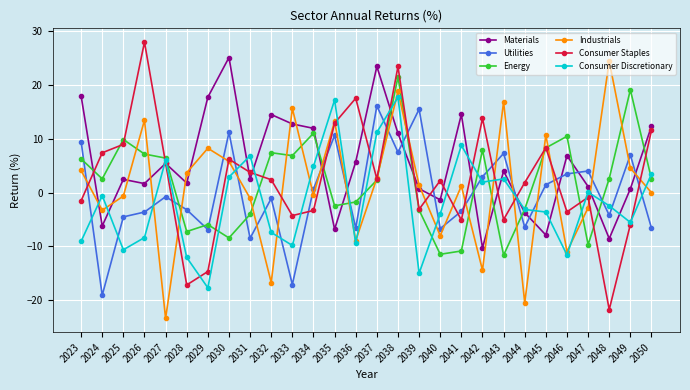

What is the minimum value for Utilities?

-19.1